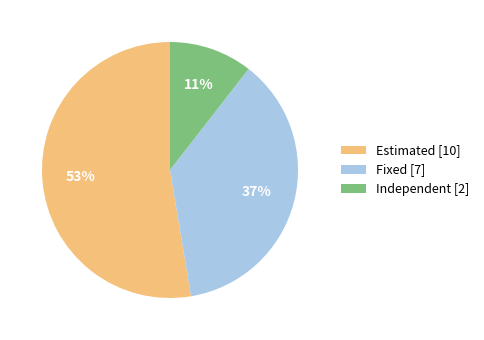

Which category accounts for the majority?

Estimated